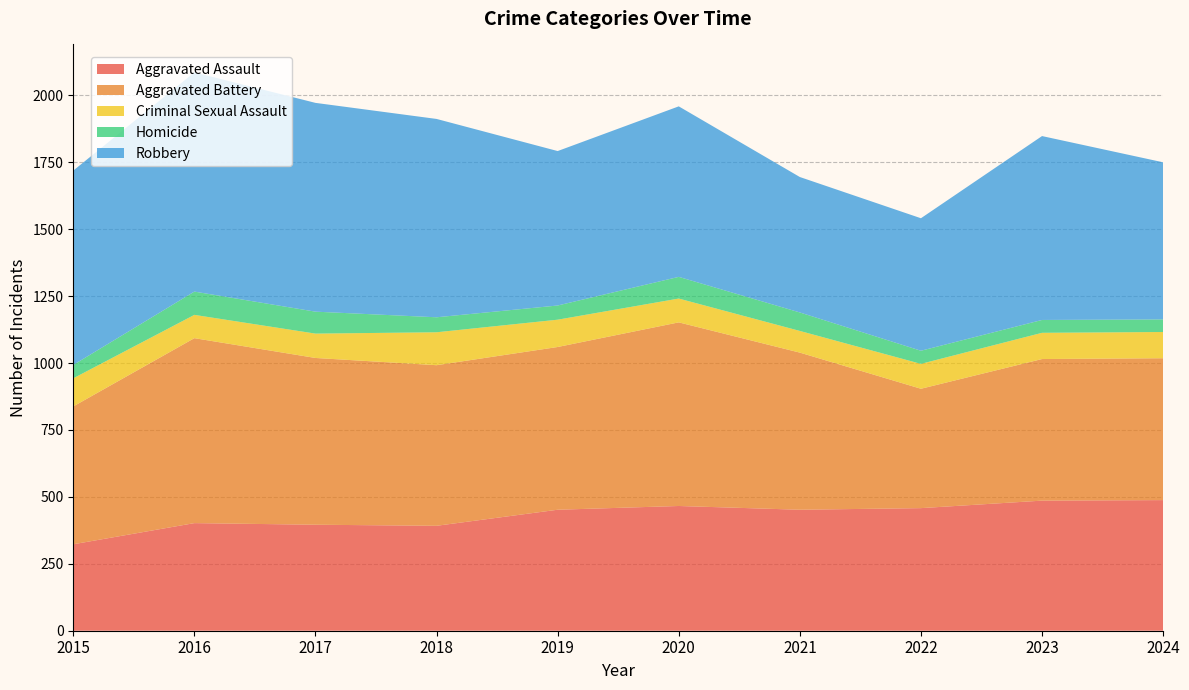

List the series in order of their peak value, highest first.

Robbery, Aggravated Battery, Aggravated Assault, Criminal Sexual Assault, Homicide